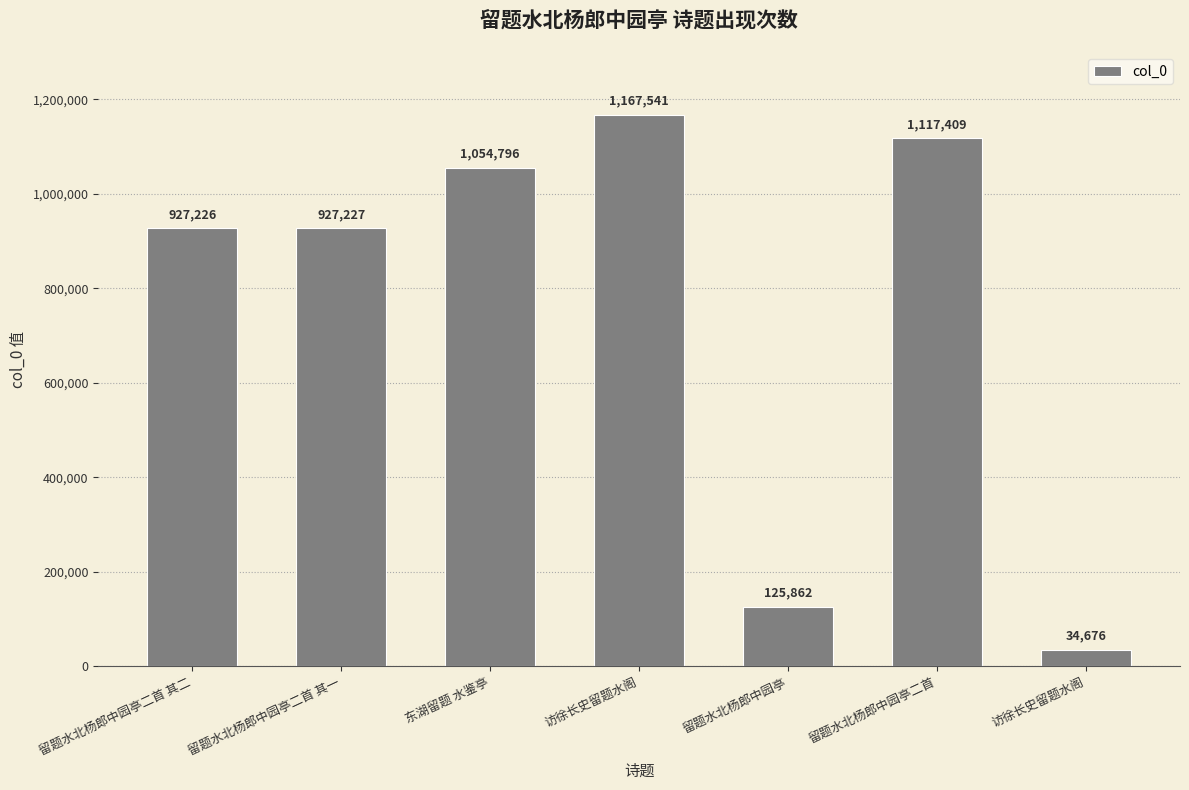

How many data points are less than 927227?

3